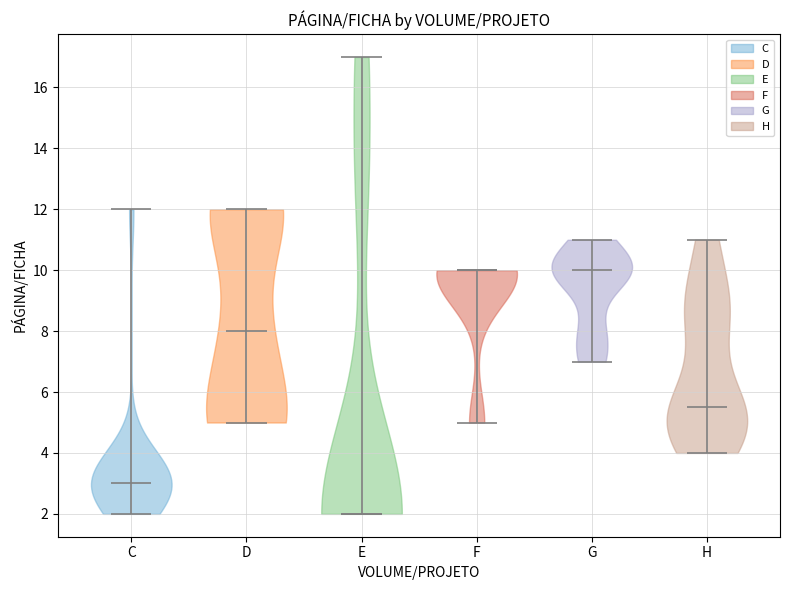

What is the highest point the violin for G reaches on the y-axis? The values are not printed on the chart, so give them approximately, as read against the axis.

11.0